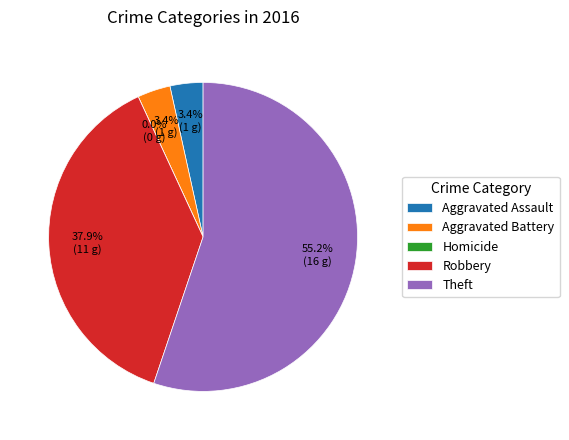

To the nearest percent, what is the average slice percentage?

20%